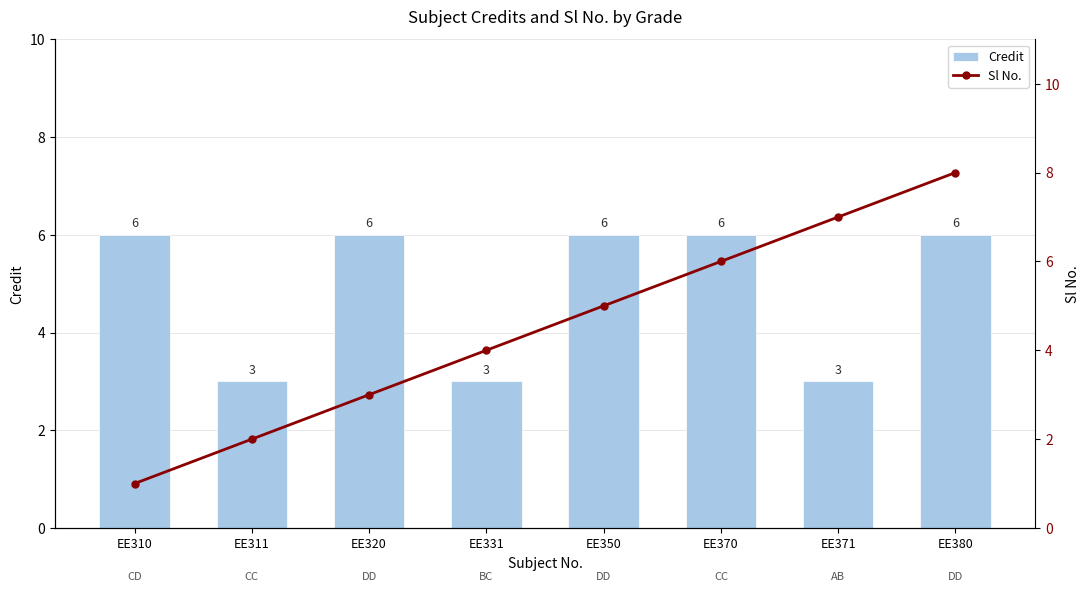

At which category is the sum across all series the highest?

EE380